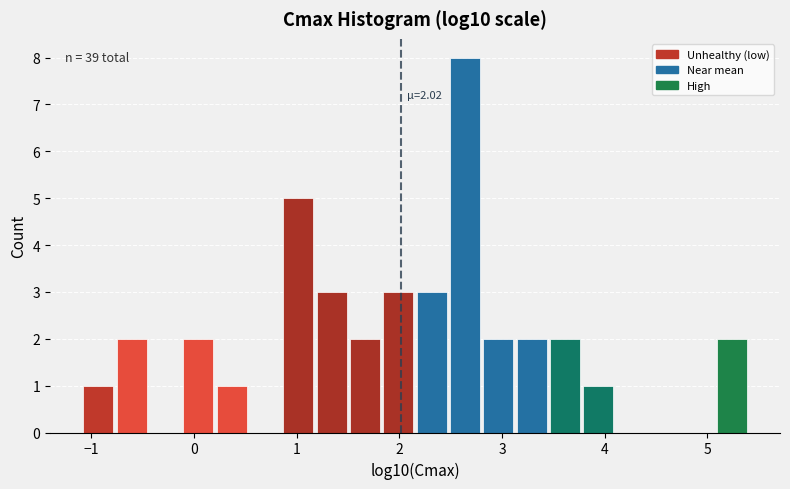

Read against the x-axis, roughly where is the centre of the tallest bar?

2.6